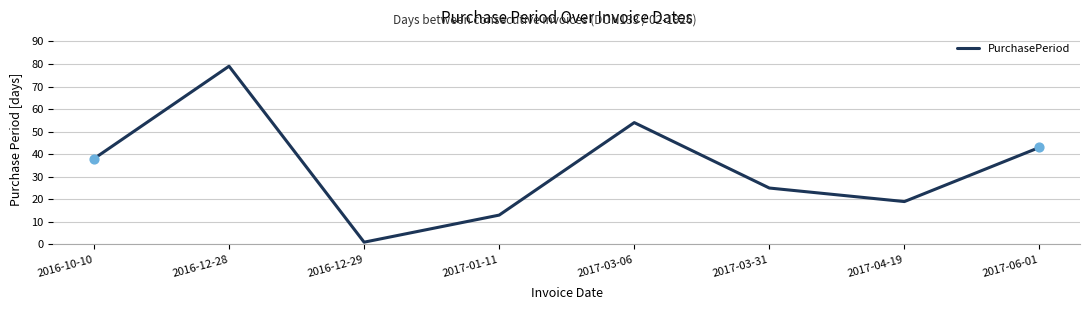

Between 2017-03-06 and 2016-12-29, which is larger?

2017-03-06